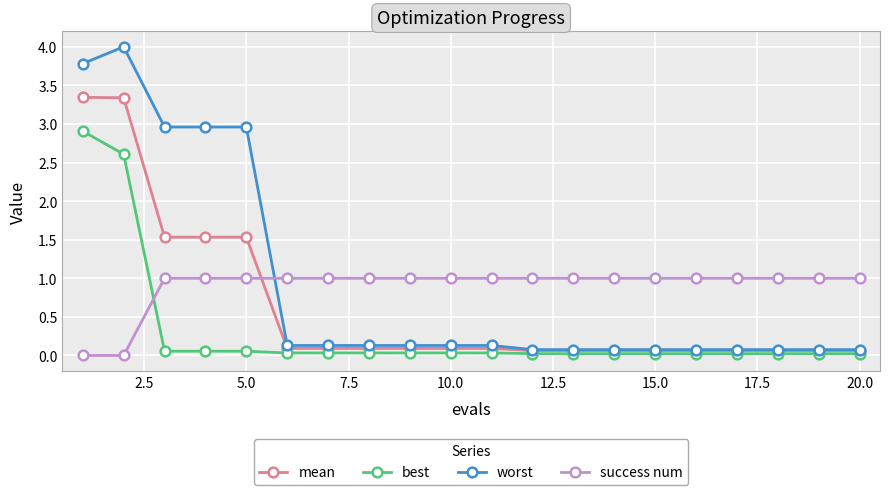

What is the highest value of the best series?

2.9